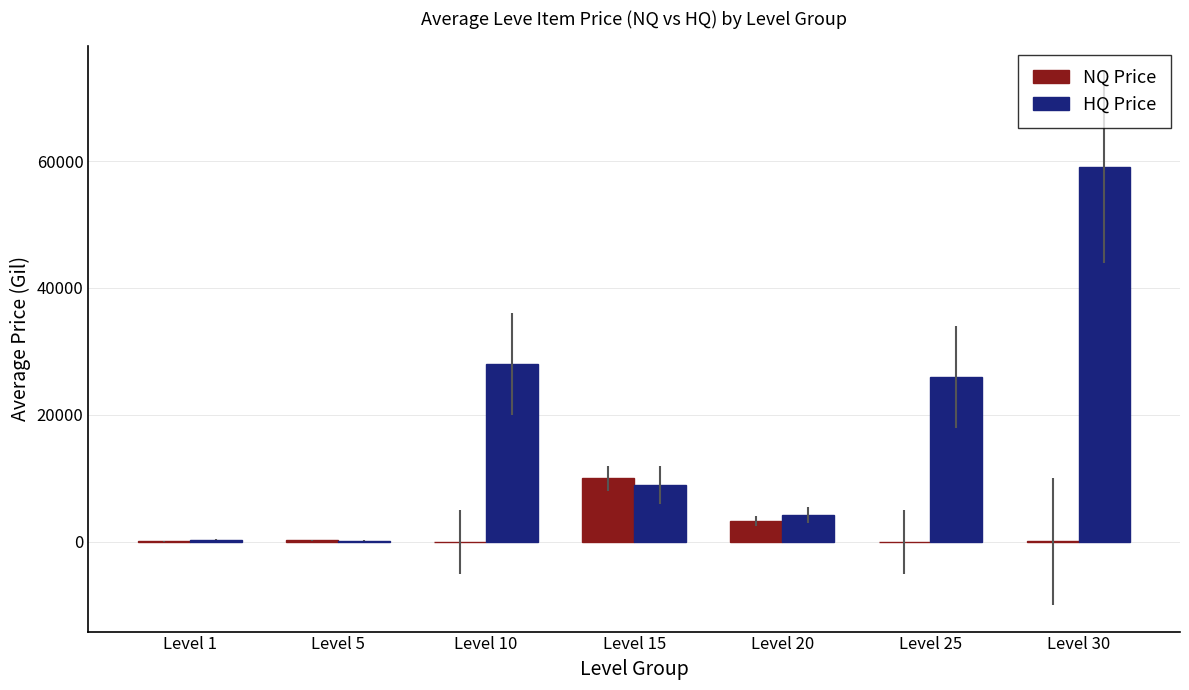

Which category has the highest value in the NQ Price series?

Level 15